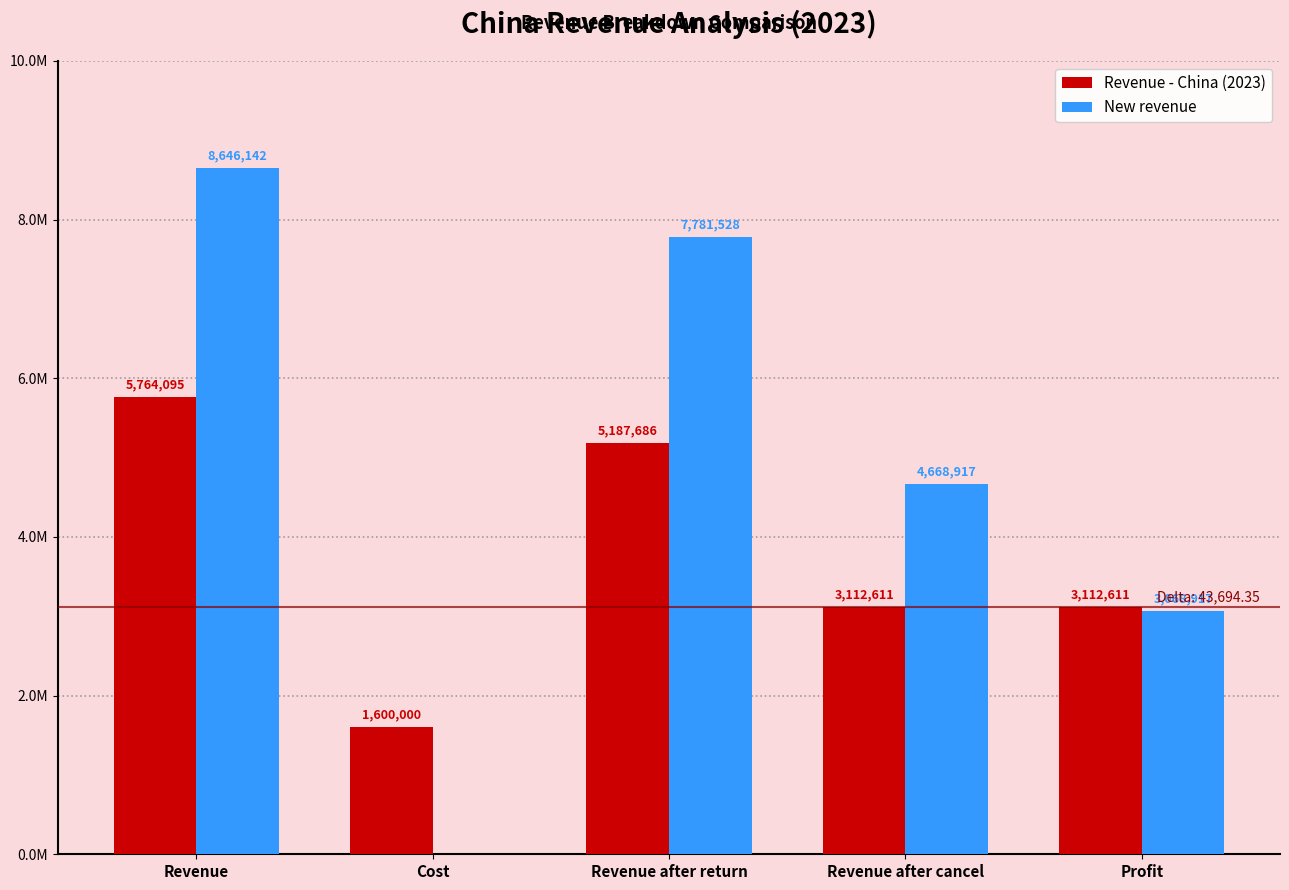

At which label does New revenue reach its peak?

Revenue